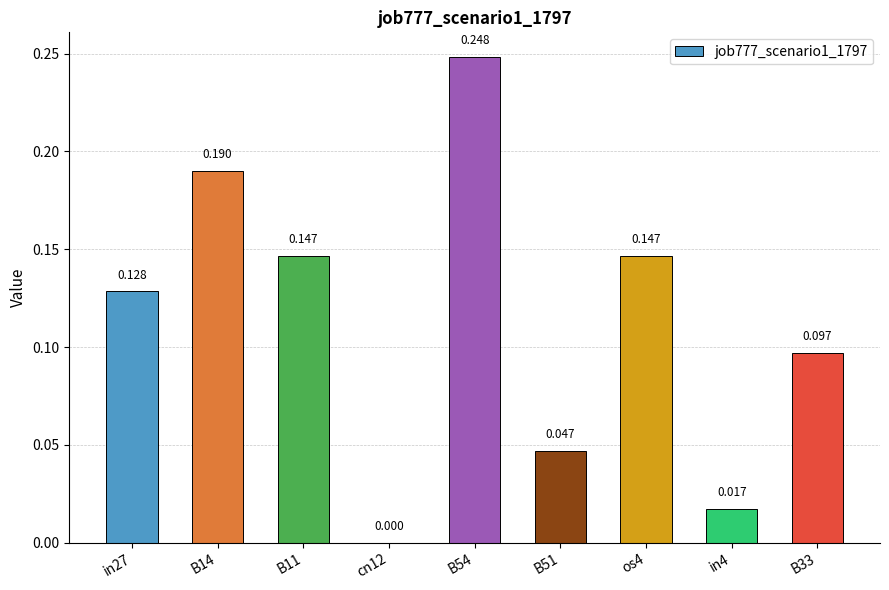

What is the sum of all values?

1.0